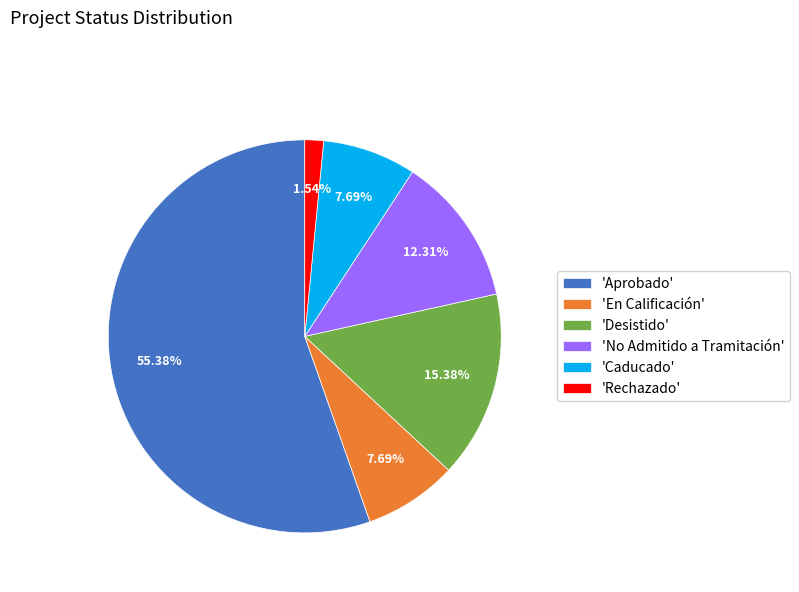

Is there a majority slice in this chart?

Yes